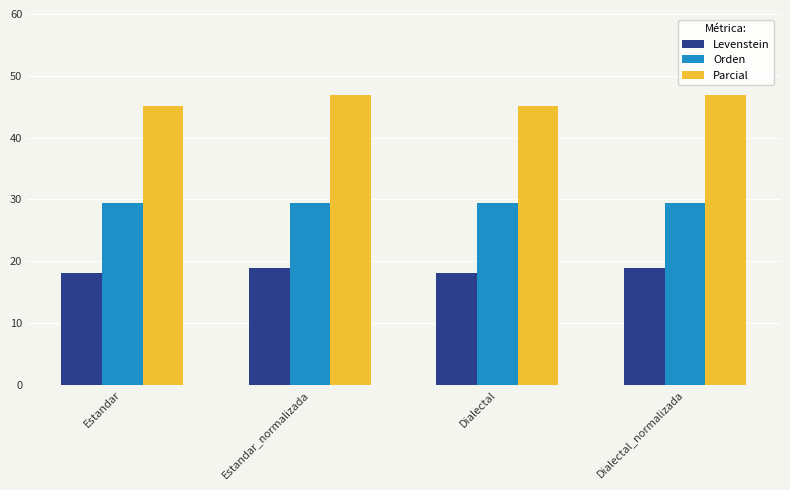

What are all the series names shown in the legend?

Levenstein, Orden, Parcial